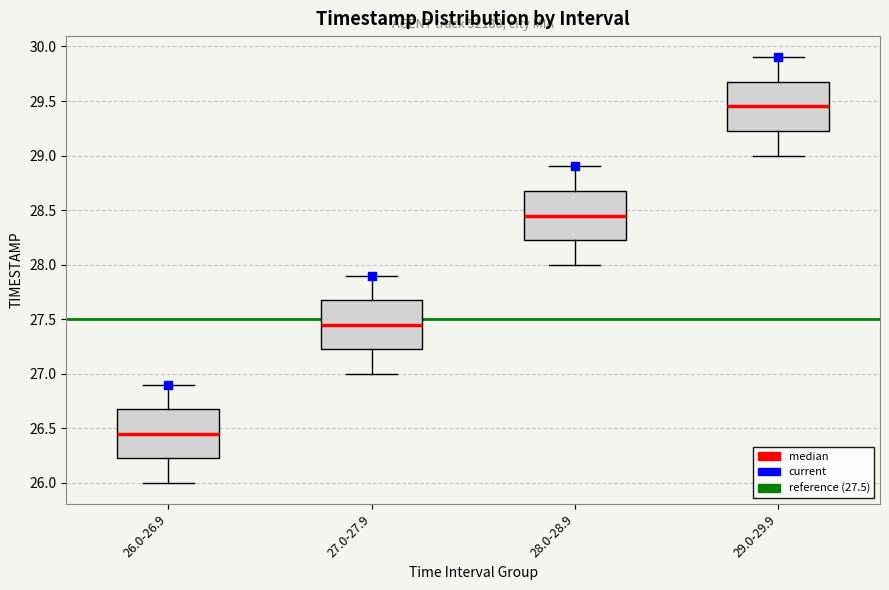

Which box's median line is the highest?

29.0-29.9